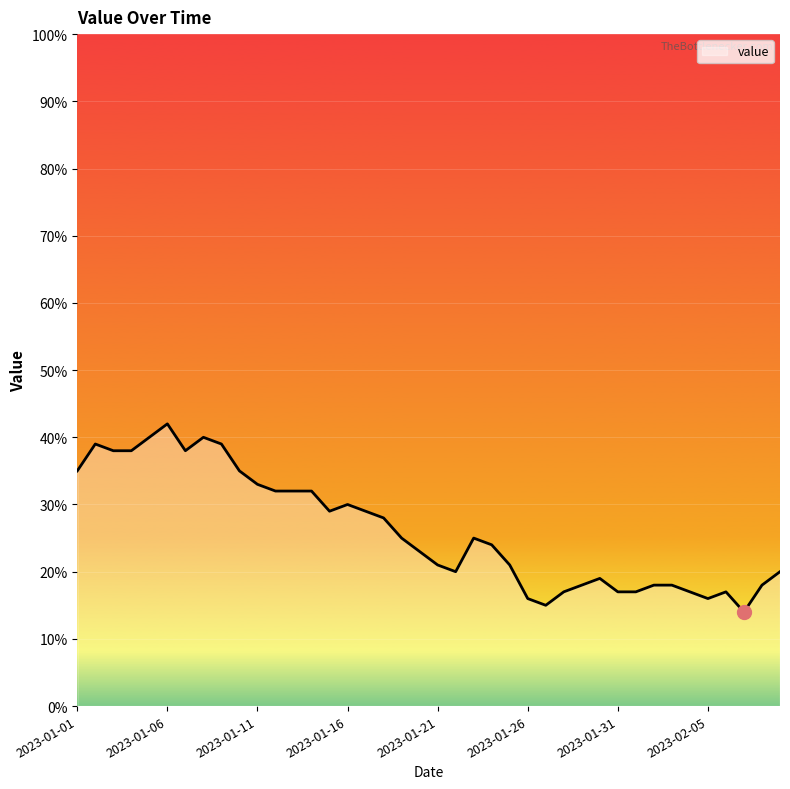

What is the minimum value shown in the chart?

14